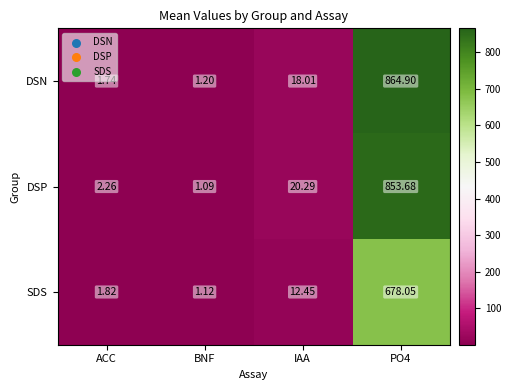

Which series has the largest range (max minus min)?

DSN